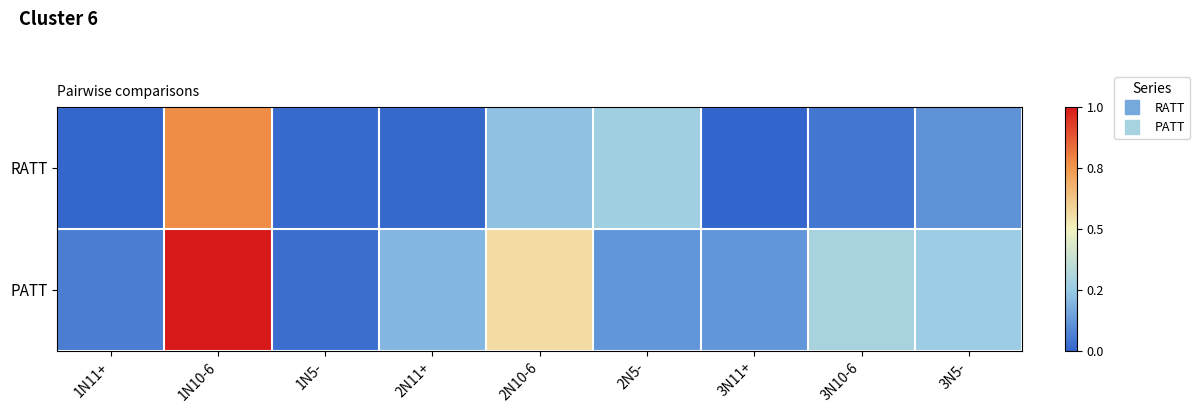

Reading left to right, list all the values displayed in this chart.

RATT: 1N11+=5	1N10-6=172	1N5-=7	2N11+=6	2N10-6=53	2N5-=63	3N11+=4	3N10-6=13	3N5-=28
PATT: 1N11+=17	1N10-6=222	1N5-=9	2N11+=47	2N10-6=126	2N5-=30	3N11+=30	3N10-6=68	3N5-=61